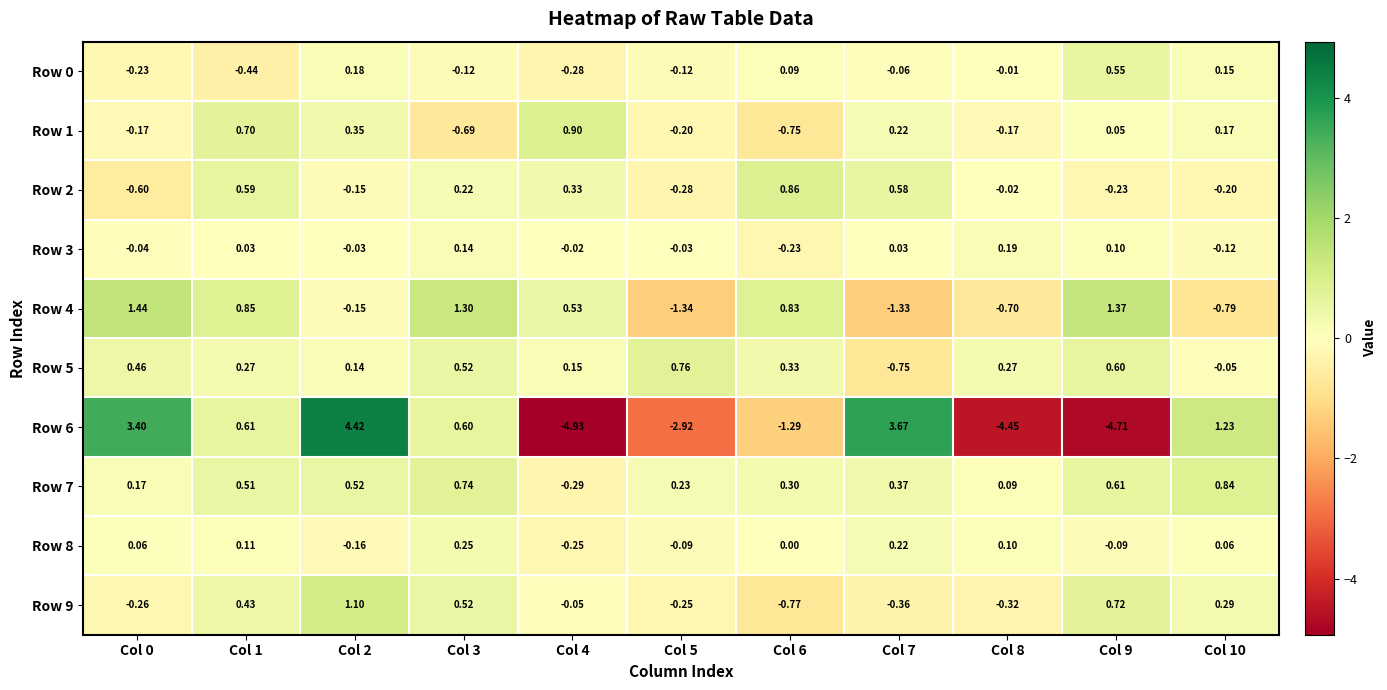

Is the value of Row 2 at Col 0 greater than the value of Row 4 at Col 5?

Yes